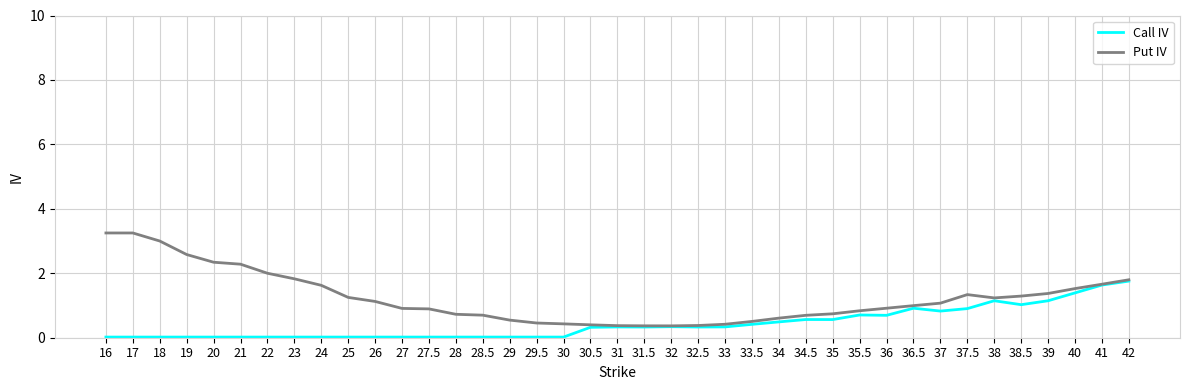

Is the value of Call IV at 27 greater than the value of Put IV at 40?

No